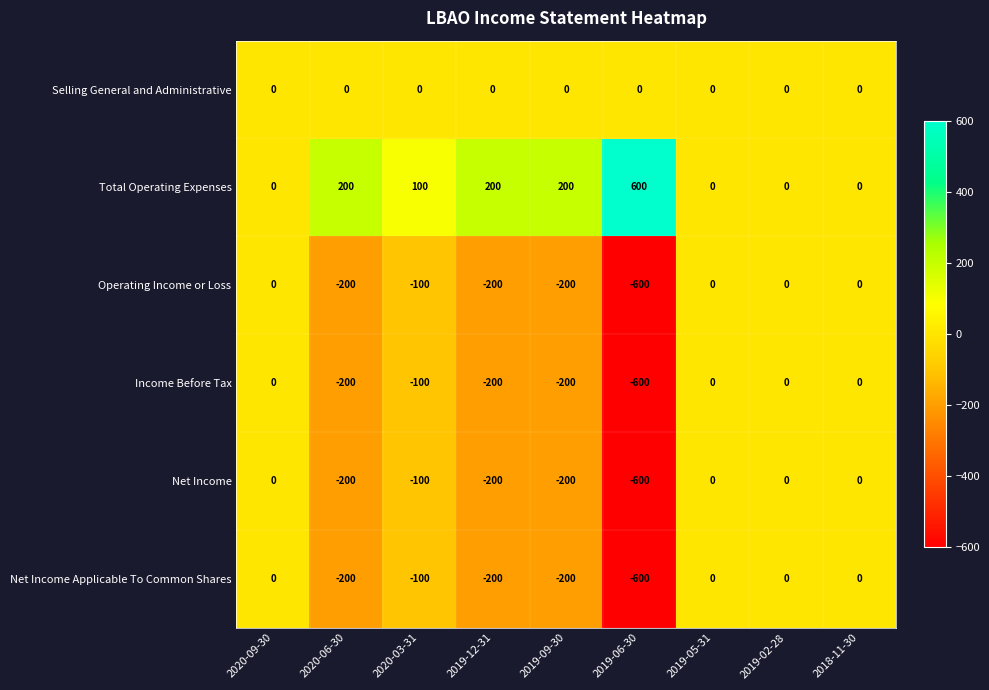

How many Net Income values are between -200 and 0?

8